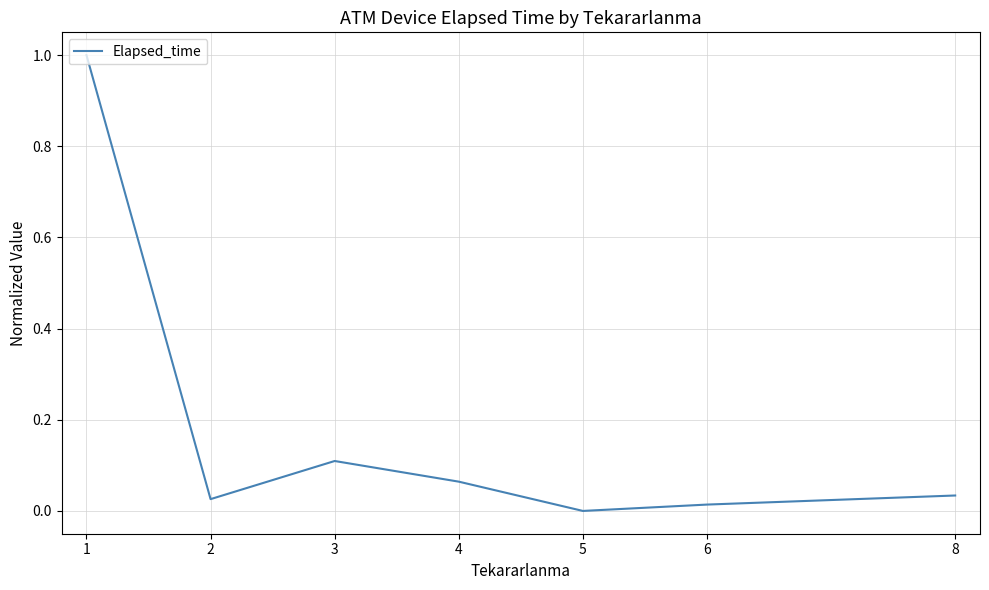

What is the sum of the values at 6 and 1?

1.0